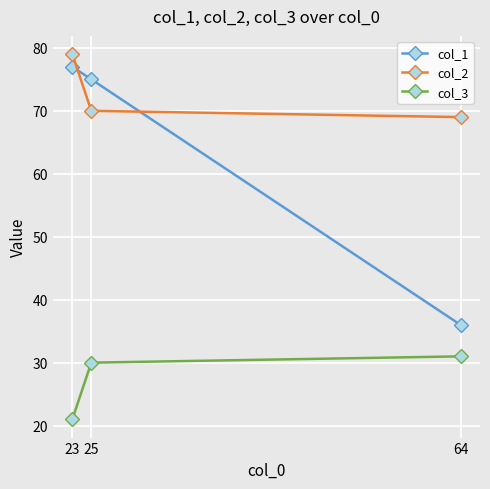

What are all the series names shown in the legend?

col_1, col_2, col_3